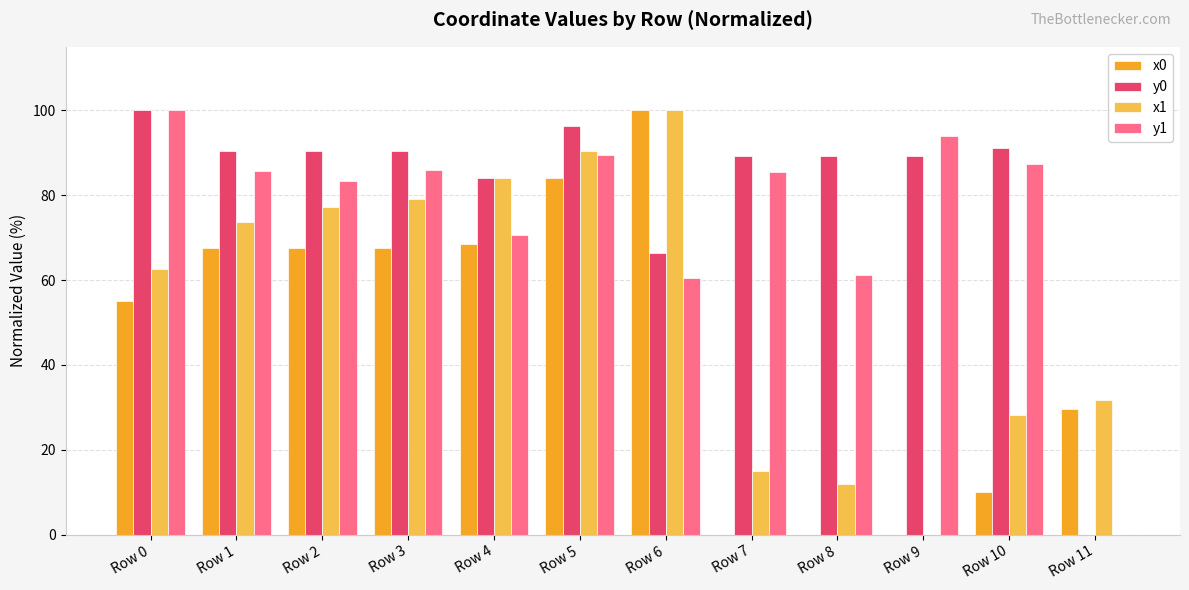

Between Row 5 and Row 6, which series saw the biggest shift?

y0